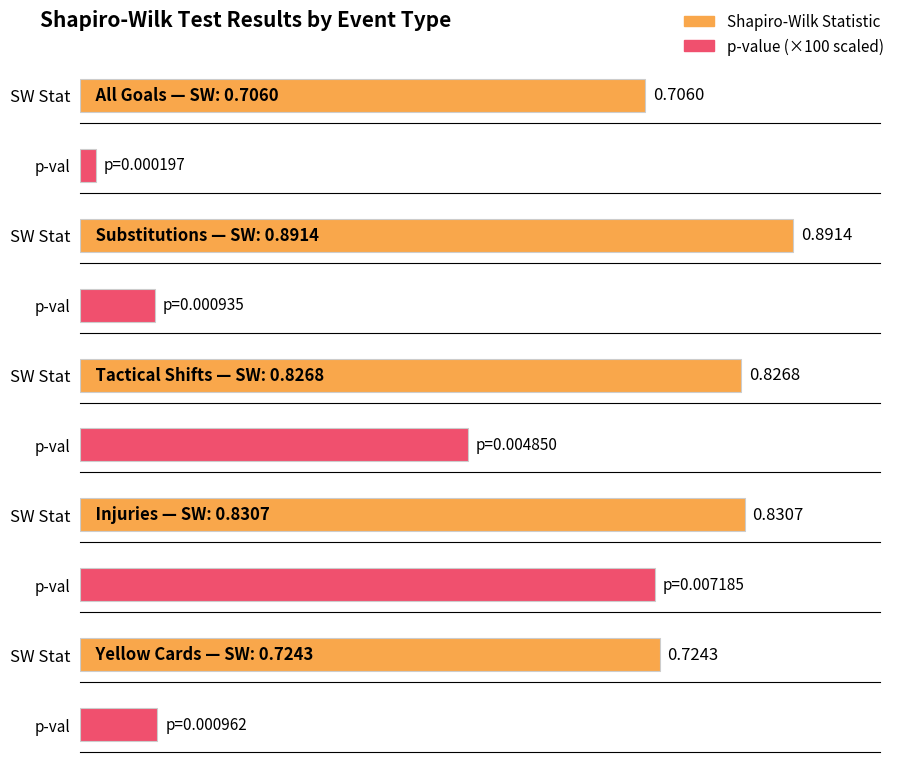

What is the label of the 4th bar from the left?

Injuries